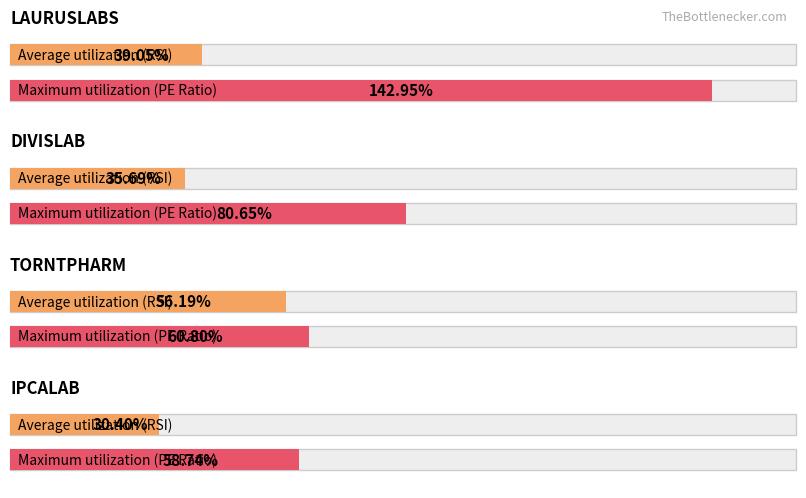

Is the value of Maximum utilization at TORNTPHARM greater than the value of Average utilization at LAURUSLABS?

Yes